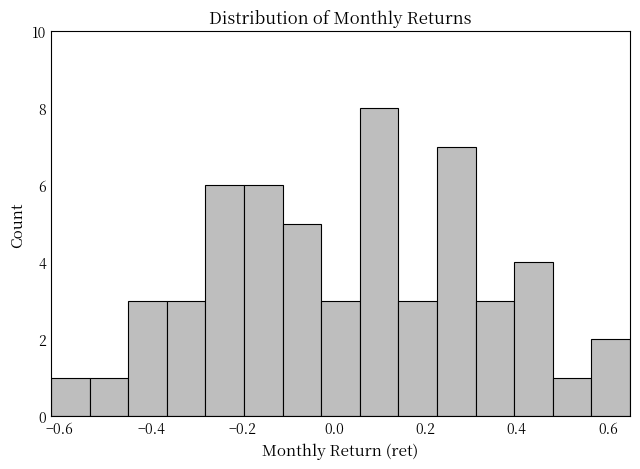

What is the height of the bar covering -0.20 to -0.12 on the x-axis? Neither the bar edges nor the heights are printed on the chart, so give them approximately, as read against the axes.

6